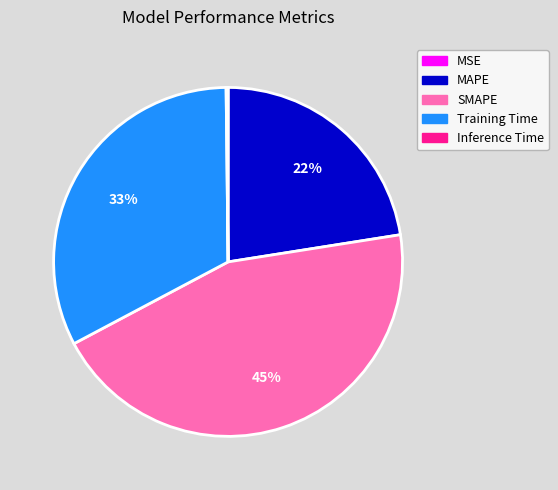

To the nearest percent, what portion does MAPE represent?

22%